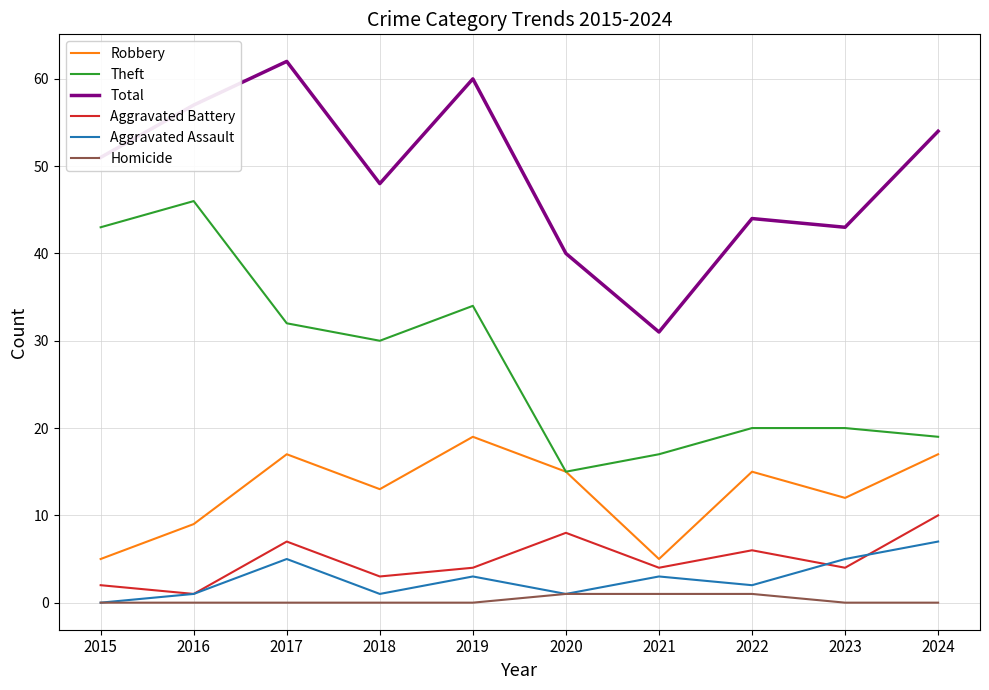

Reading right to left, extract all data points from this chart.

Robbery: 17	12	15	5	15	19	13	17	9	5
Theft: 19	20	20	17	15	34	30	32	46	43
Total: 54	43	44	31	40	60	48	62	57	51
Aggravated Battery: 10	4	6	4	8	4	3	7	1	2
Aggravated Assault: 7	5	2	3	1	3	1	5	1	0
Homicide: 0	0	1	1	1	0	0	0	0	0